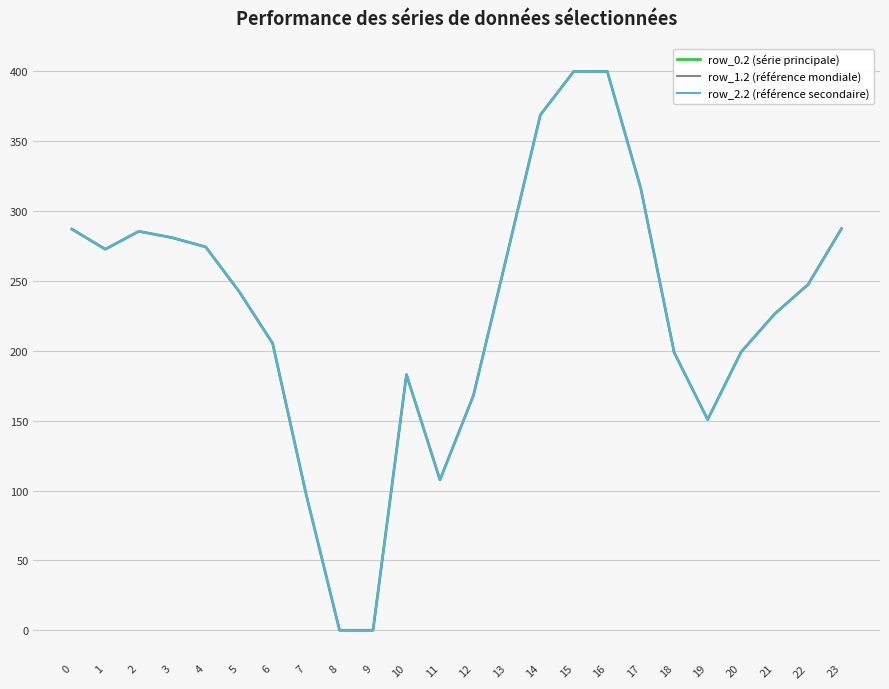

Does the chart display data point markers on the line(s)?

No